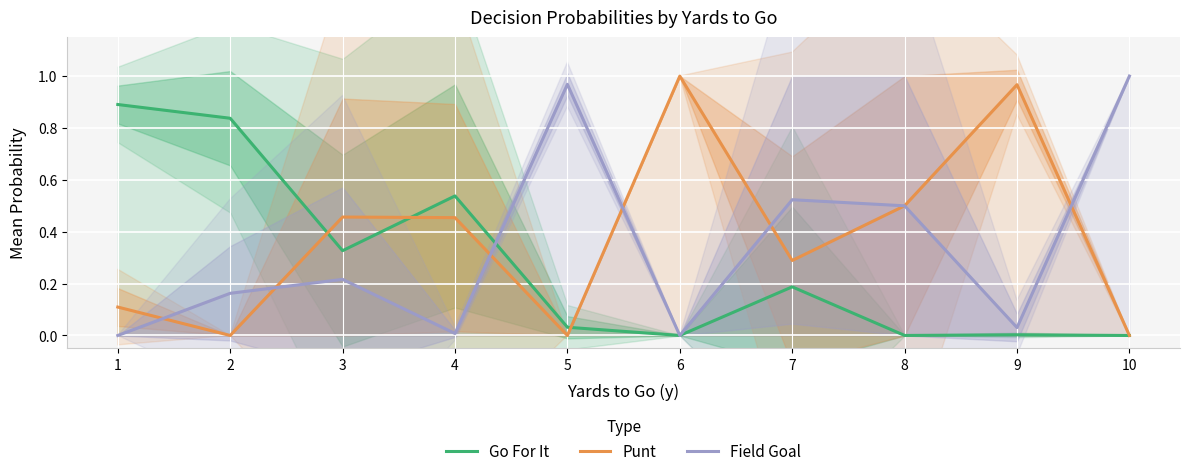

What is the highest value of the Field Goal series?

1.0